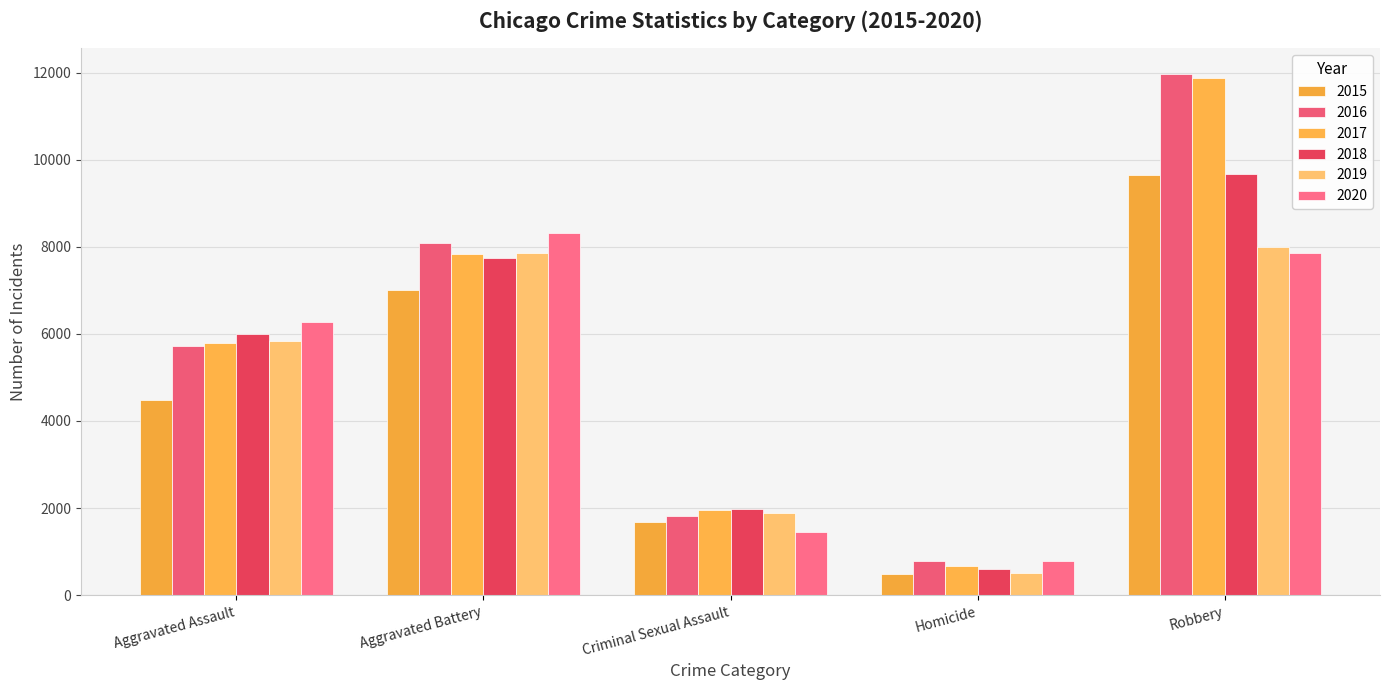

Which label corresponds to the largest value in the chart?

Robbery